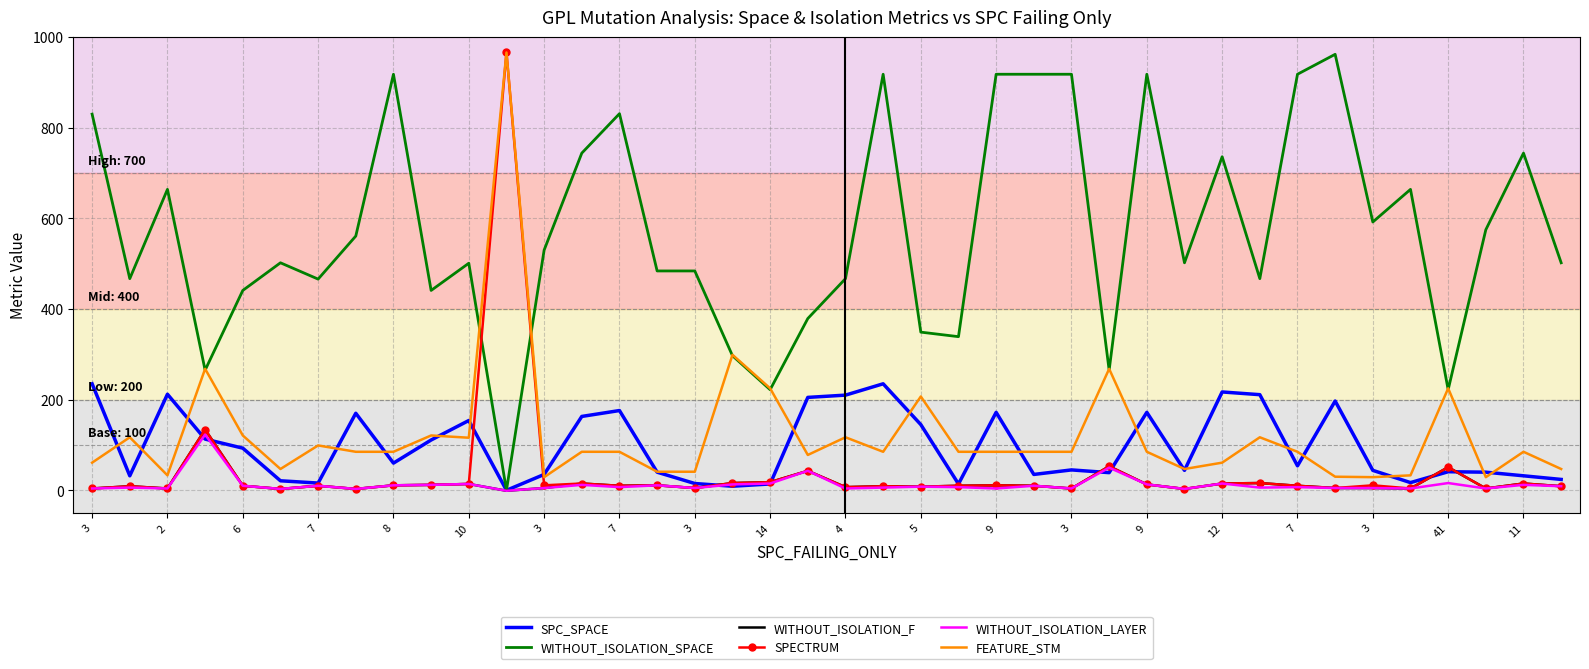

Which series has the largest total across all categories?

WITHOUT_ISOLATION_SPACE